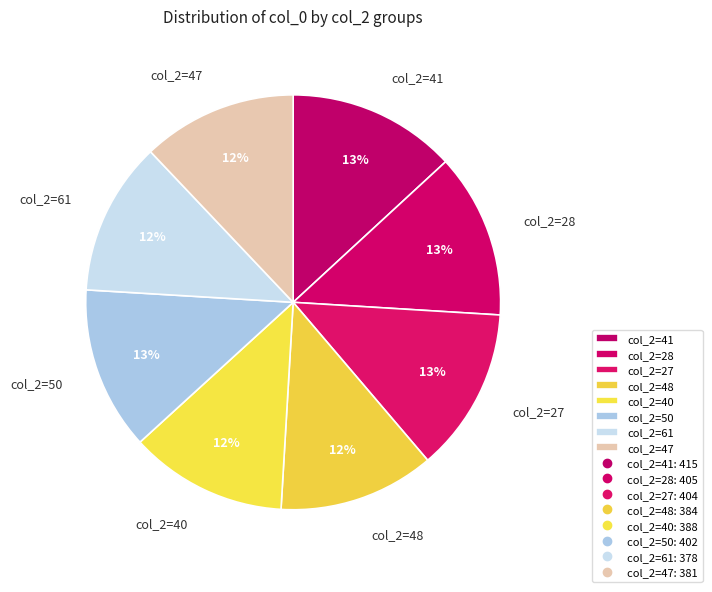

True or false: col_2=48 accounts for 1% of the total.

False